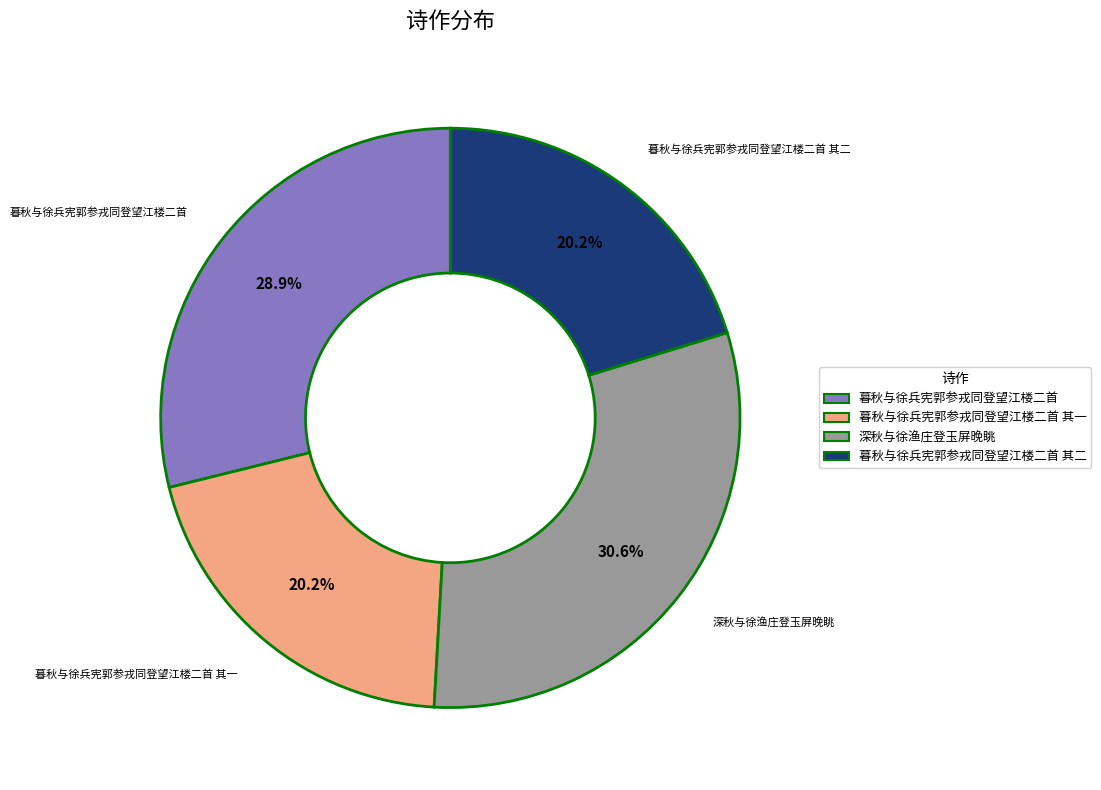

Is there a majority slice in this chart?

No